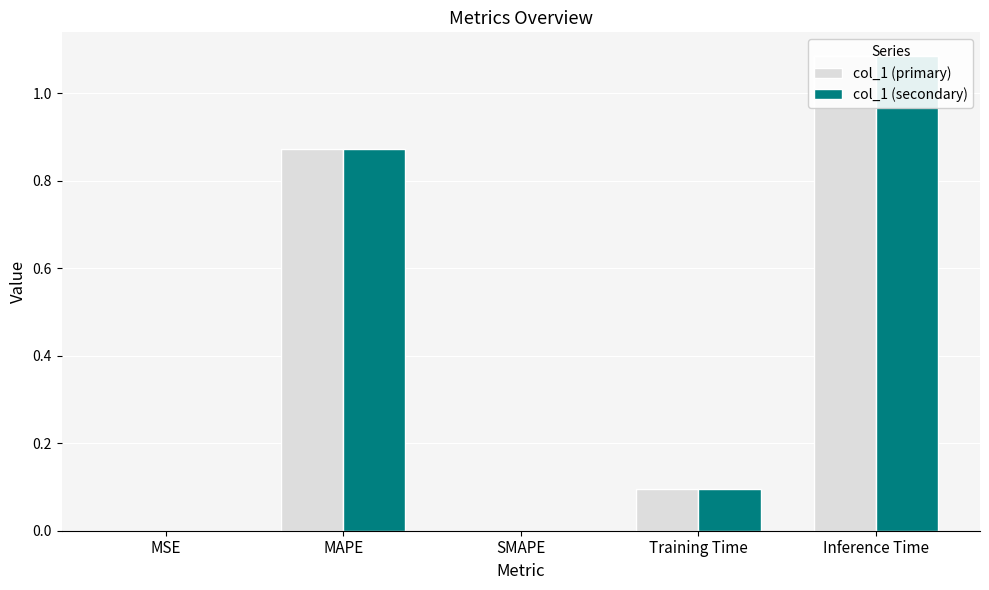

How many bars are there in each group?

2